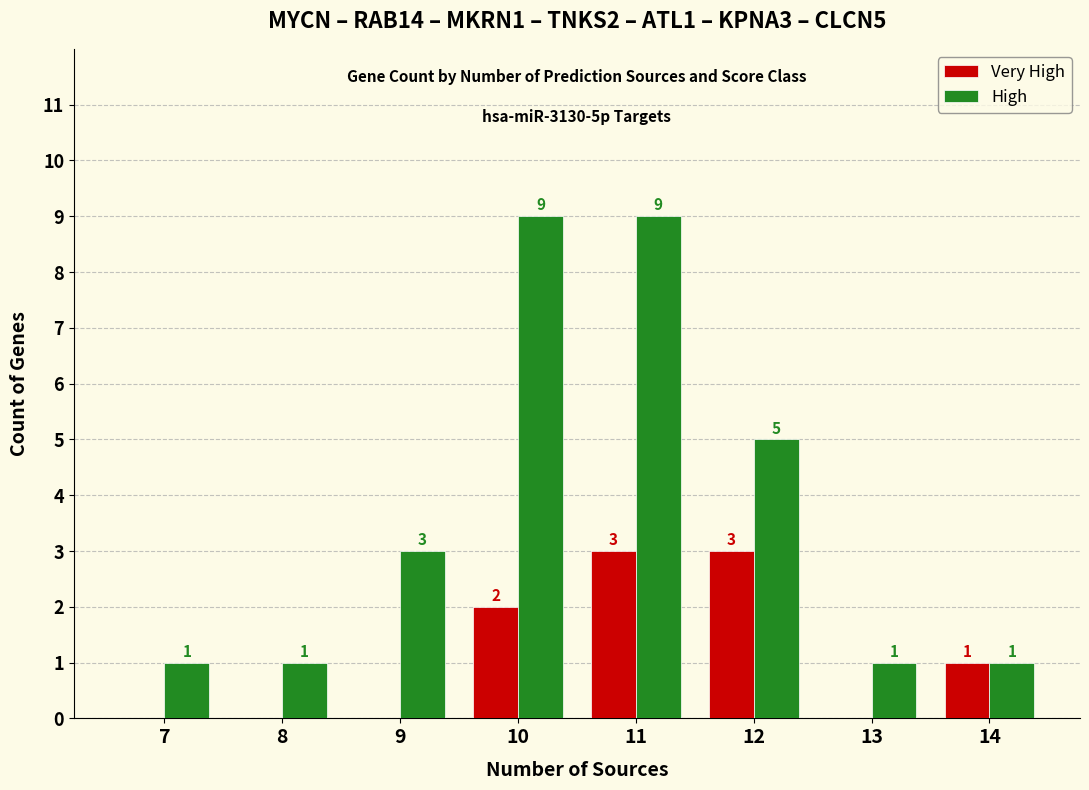

What is the sum of all Very High values?

9